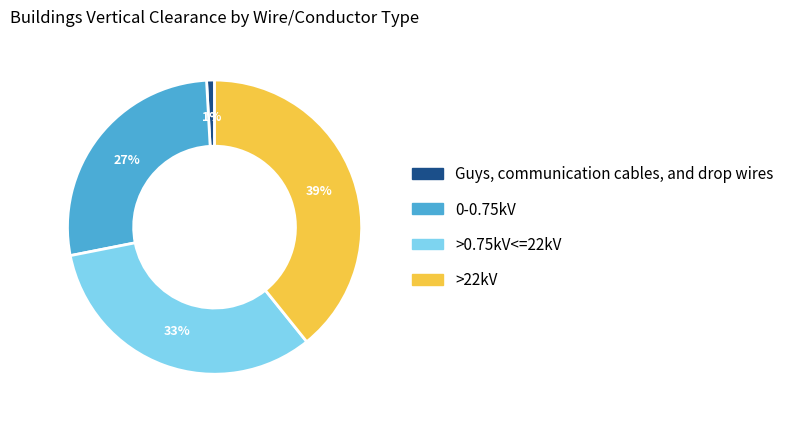

Rank the categories by value from lowest to highest.

Guys, communication cables, and drop wires, 0-0.75kV, >0.75kV<=22kV, >22kV